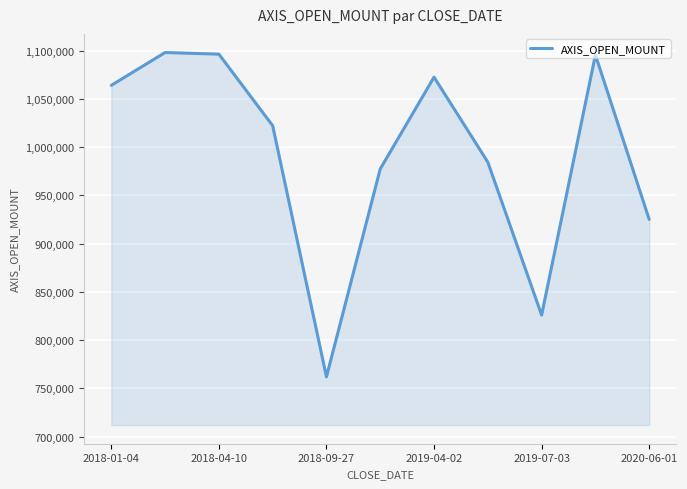

What is the greatest value displayed?

1098000